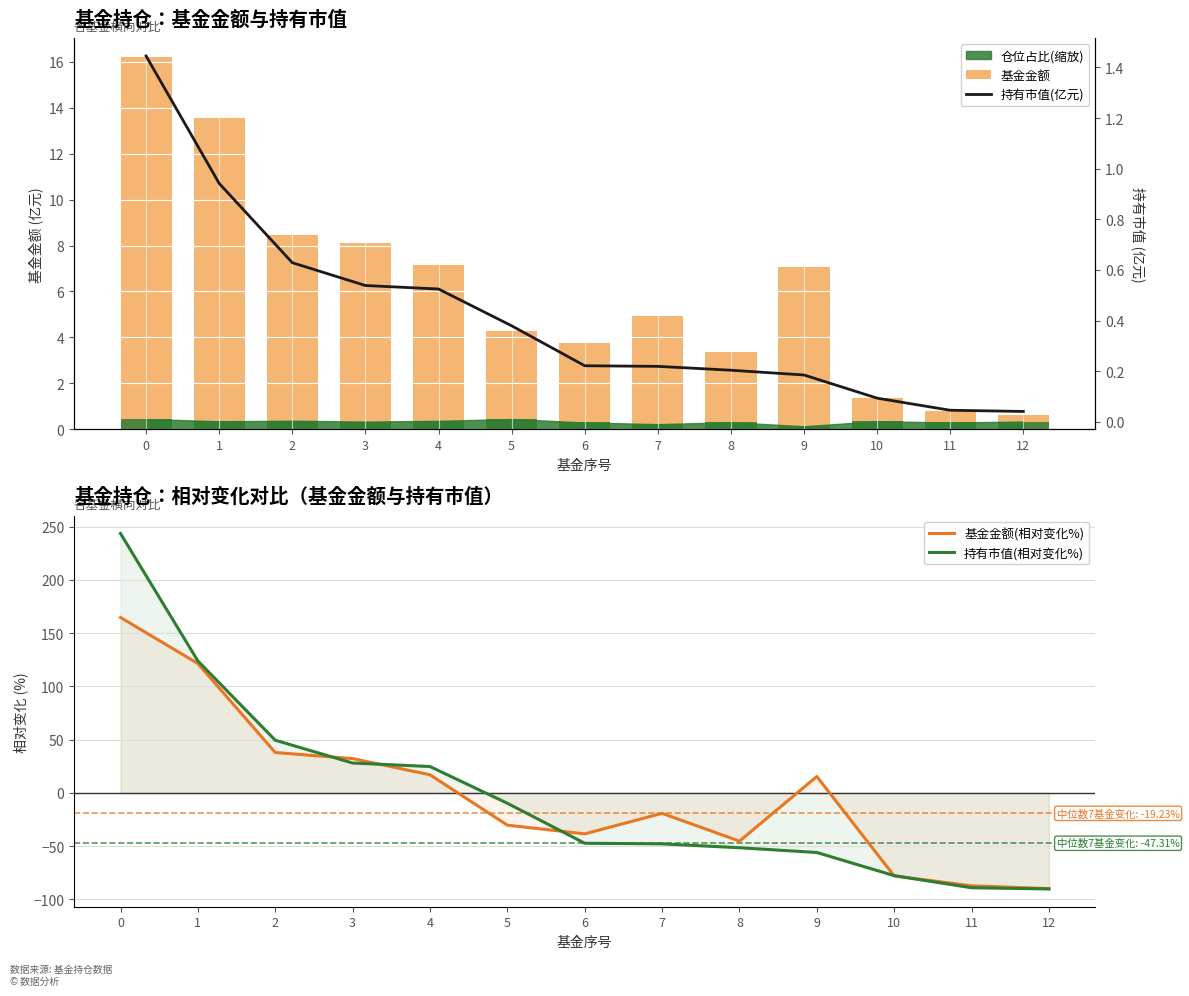

Is it true that 持有市值(相对变化%) equals 40.9 at 3?

False